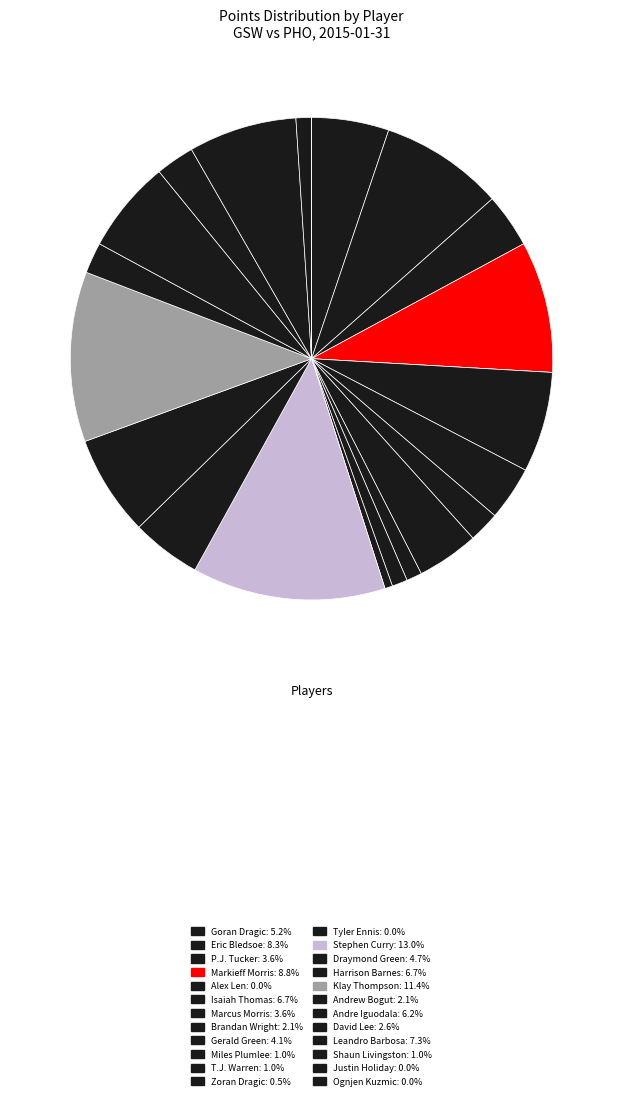

Rank the categories by value from lowest to highest.

Alex Len, Tyler Ennis, Justin Holiday, Ognjen Kuzmic, Zoran Dragic, Miles Plumlee, T.J. Warren, Shaun Livingston, Brandan Wright, Andrew Bogut, David Lee, P.J. Tucker, Marcus Morris, Gerald Green, Draymond Green, Goran Dragic, Andre Iguodala, Isaiah Thomas, Harrison Barnes, Leandro Barbosa, Eric Bledsoe, Markieff Morris, Klay Thompson, Stephen Curry